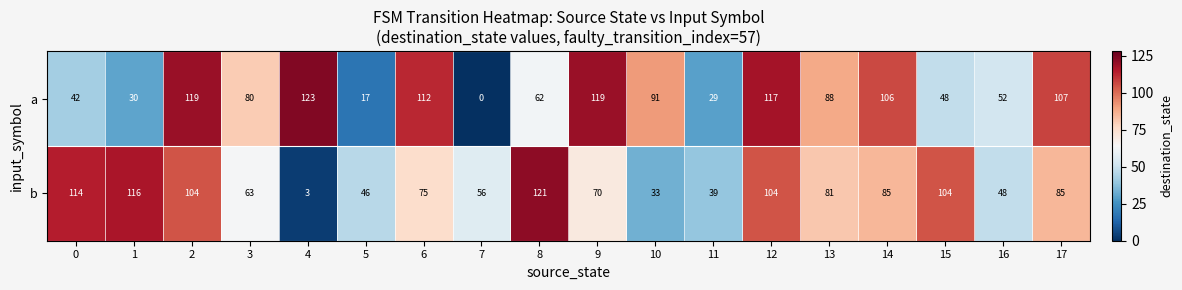

Is it true that b equals 85 at 17?

True